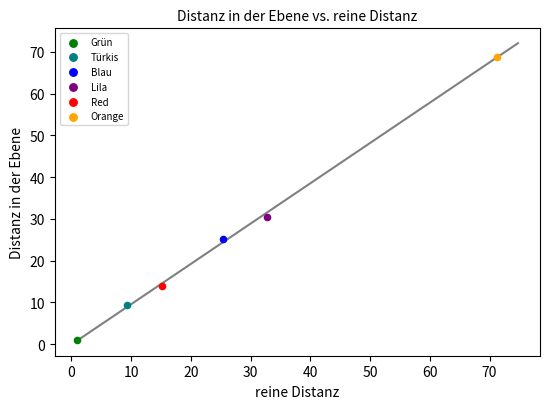

Which series reaches the maximum Y coordinate?

Orange